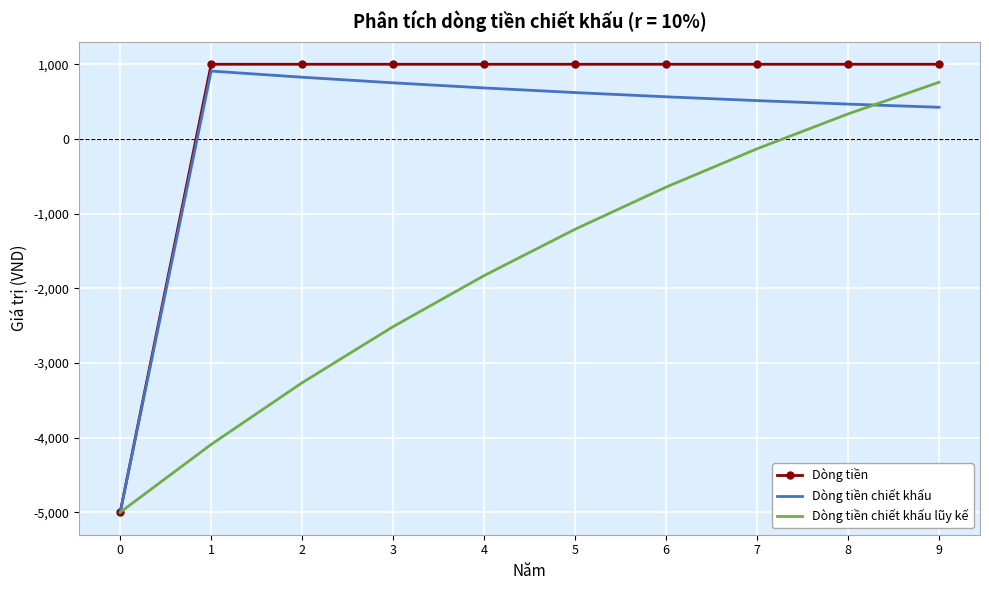

Between 2 and 7, which series saw the biggest shift?

Dòng tiền chiết khấu lũy kế